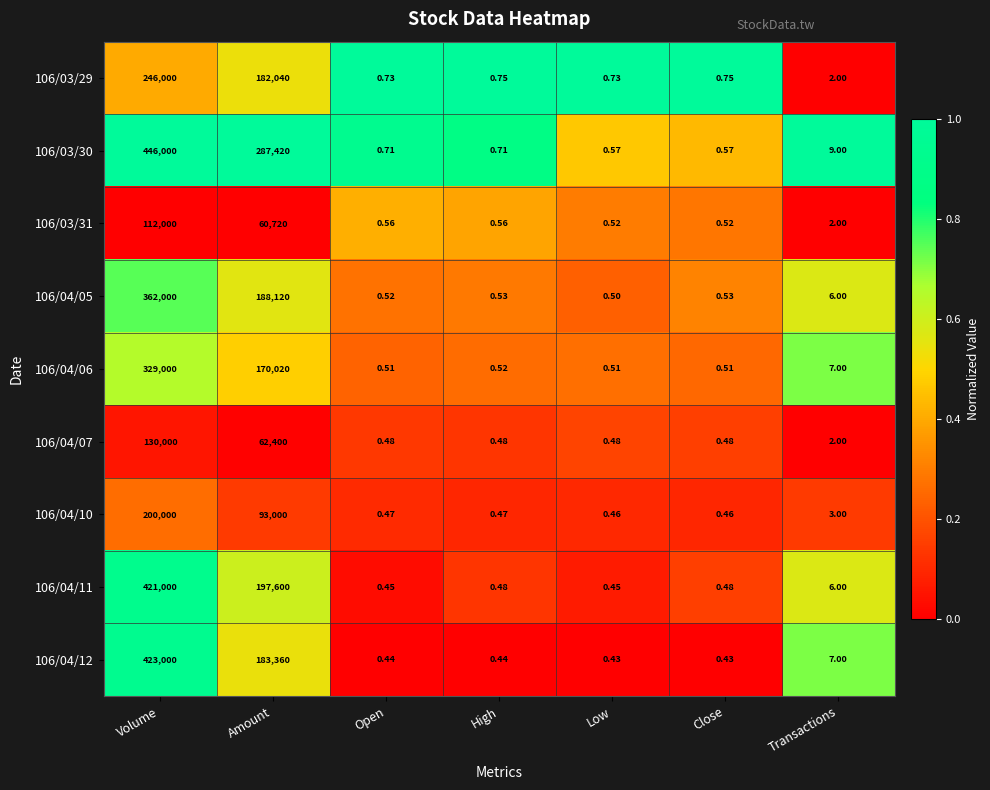

Where is 106/03/31 nearest to the value 56000?

Amount